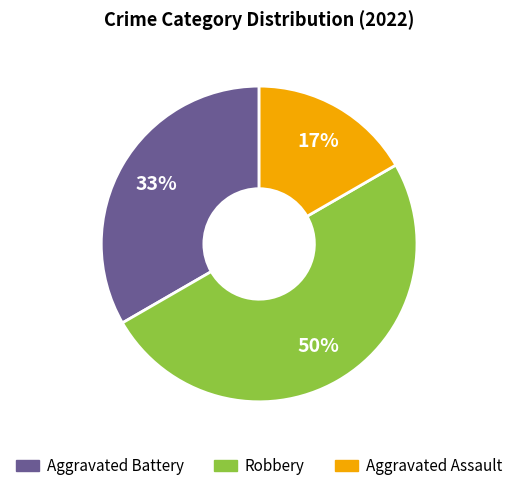

Which has a higher value, Aggravated Battery or Robbery?

Robbery